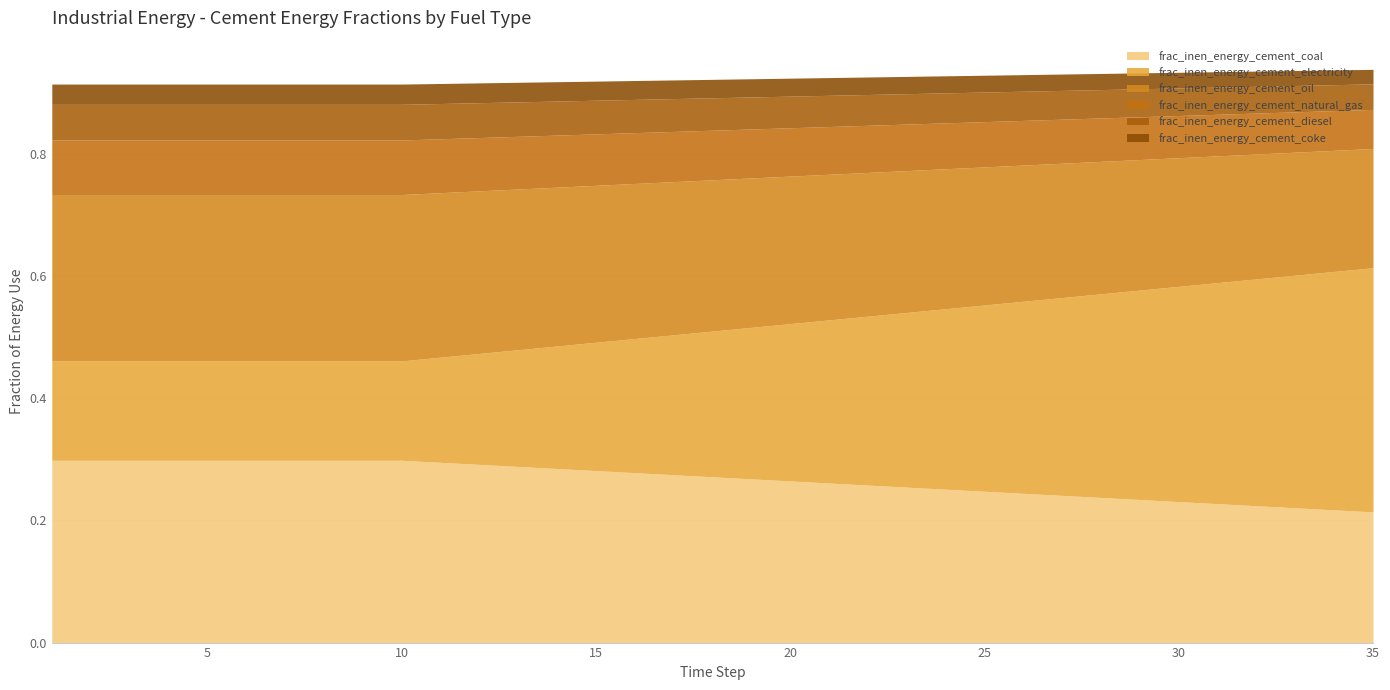

What is the difference between the second highest and minimum values in the frac_inen_energy_cement_coal series?

0.1